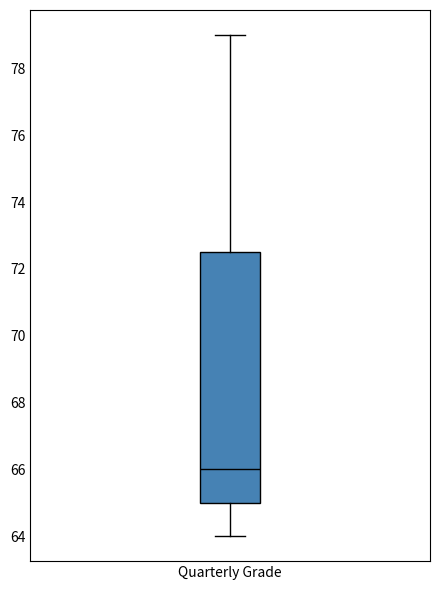

Read this box plot against the y-axis: the position of the median line, the range covered by the box, and the ends of both whiskers. The values are not printed on the chart, so give them approximately, as read against the axis.

median 66.0, box 65.0 to 72.6, whiskers 64.0 to 79.0